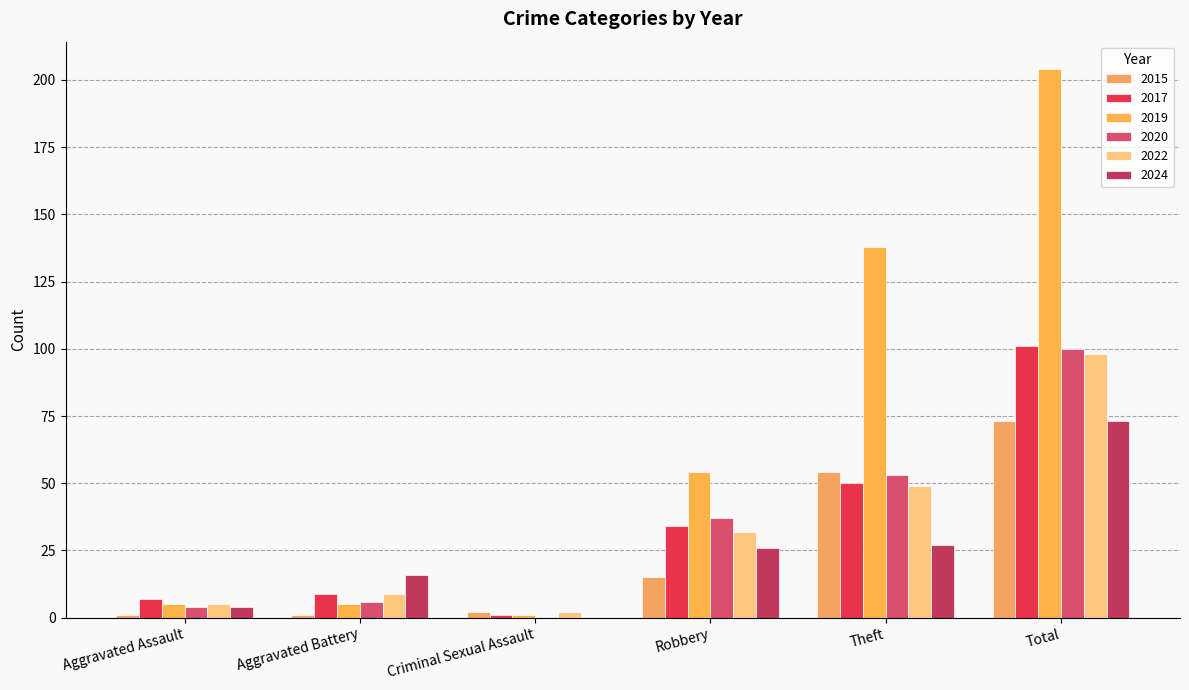

What position from the right is Aggravated Battery?

5